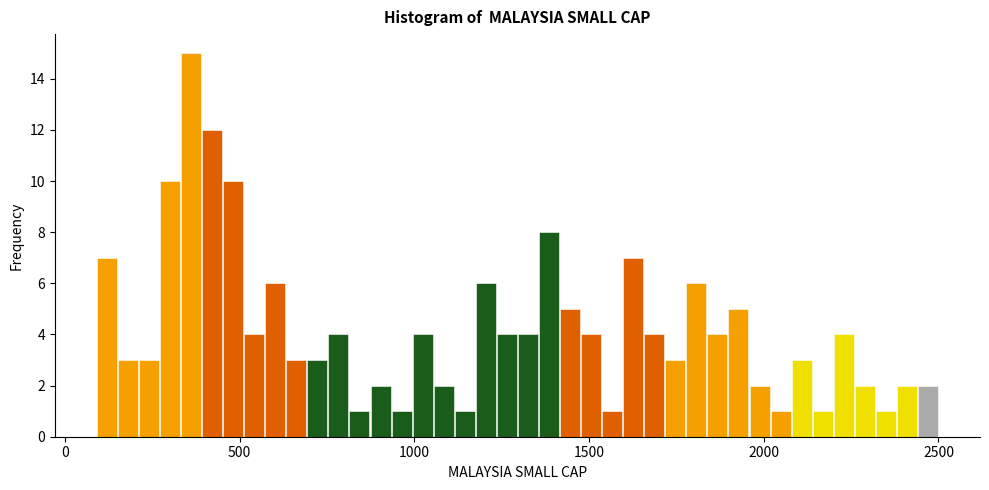

Around what value on the x-axis is the tallest bar? Give the approximate position of its centre, as read against the axis.

350